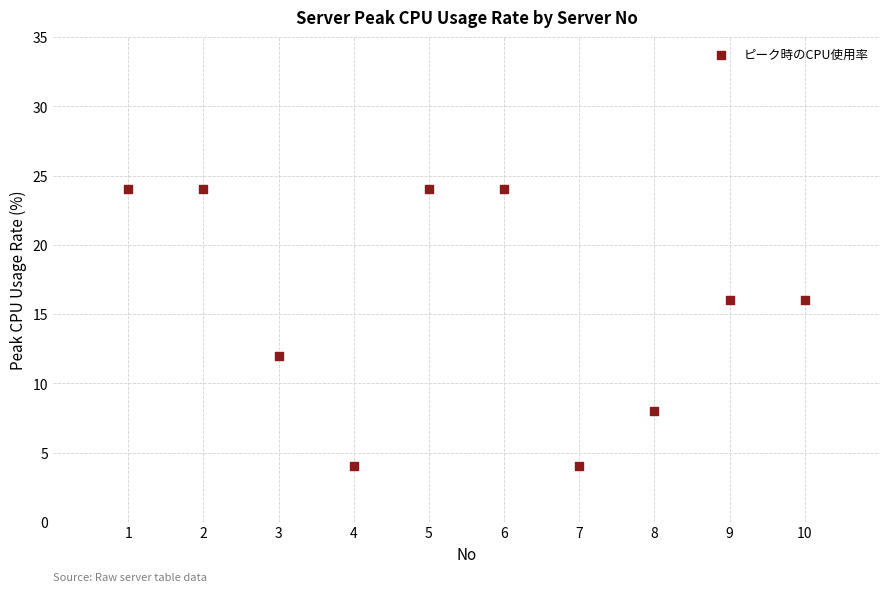

What is the range of X values (max minus min)?

9